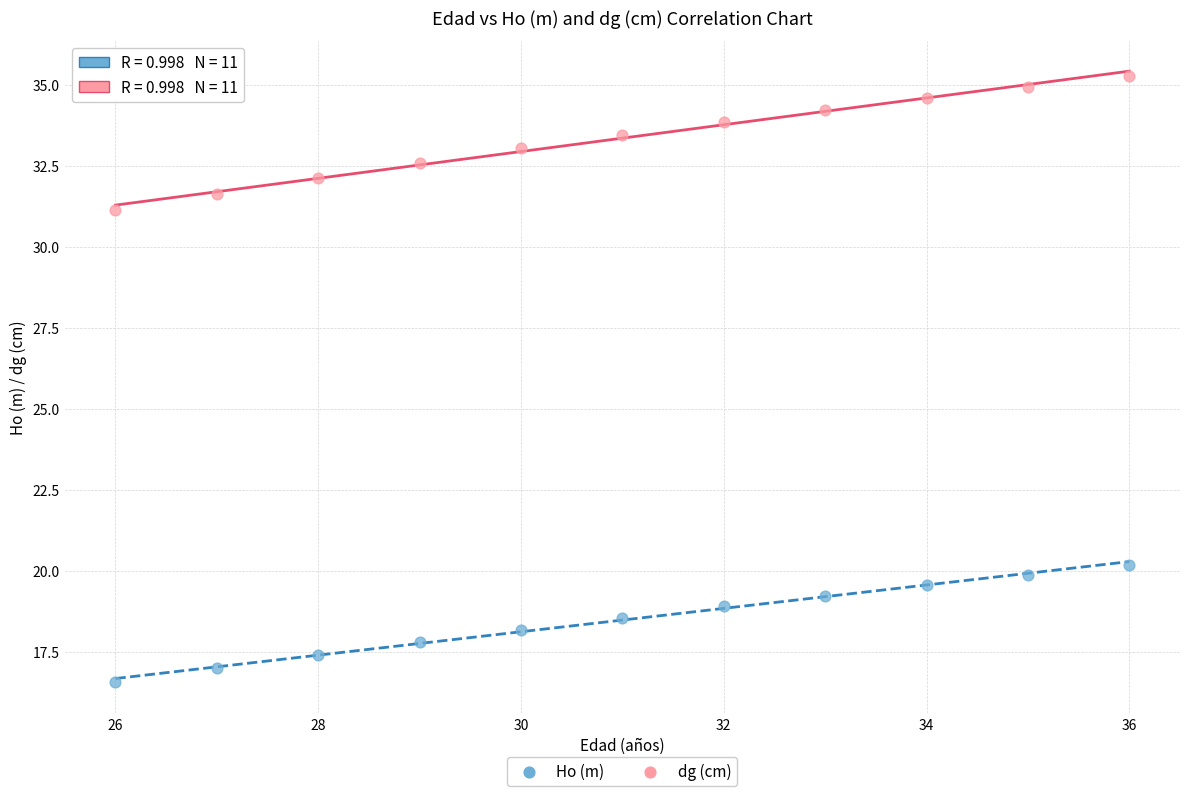

Which series contains the highest Y value?

dg (cm)